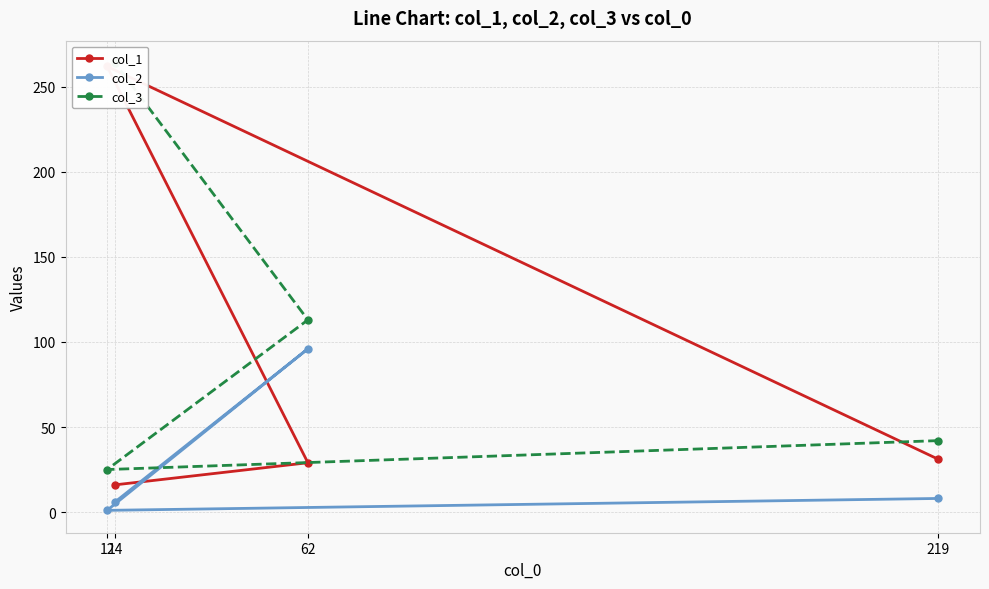

What is the label of the 3rd point from the left?

62